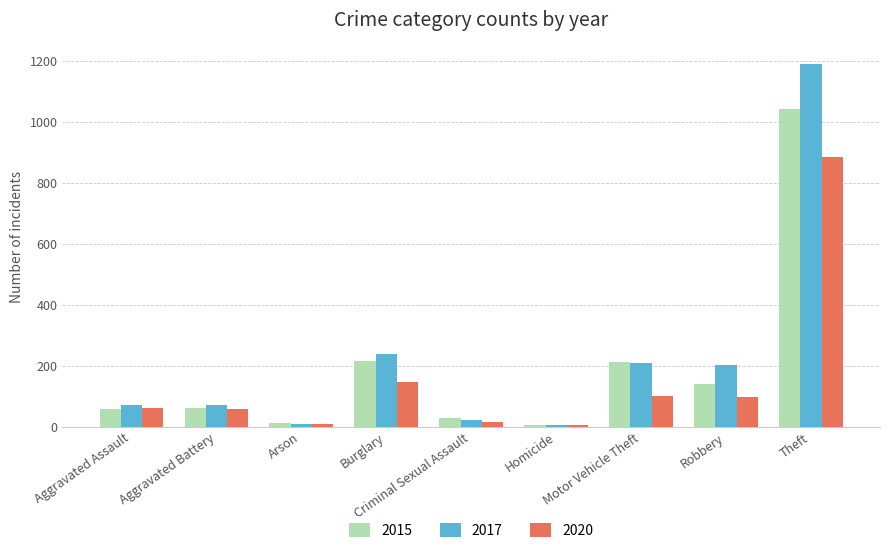

List the series in order of their peak value, lowest first.

2020, 2015, 2017